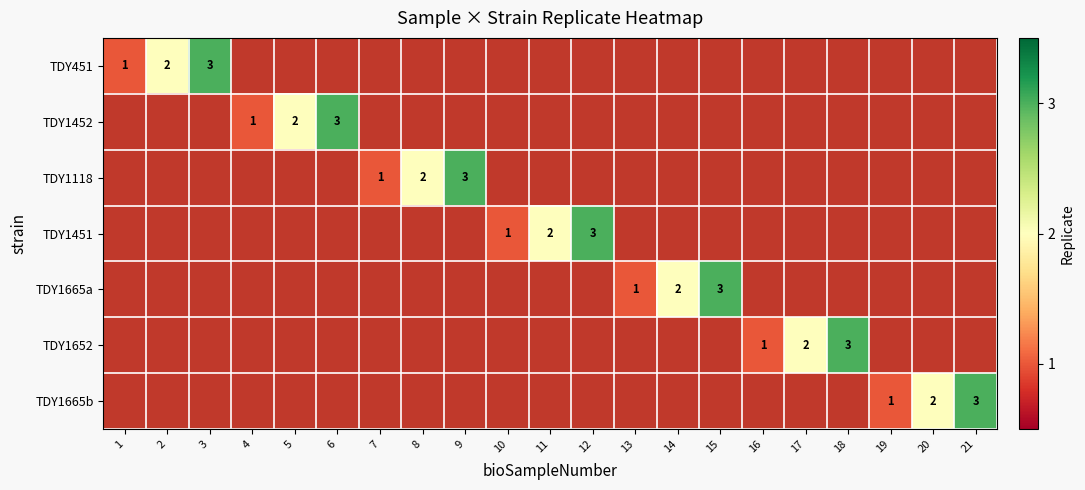

What is the minimum value shown in the chart?

1.0